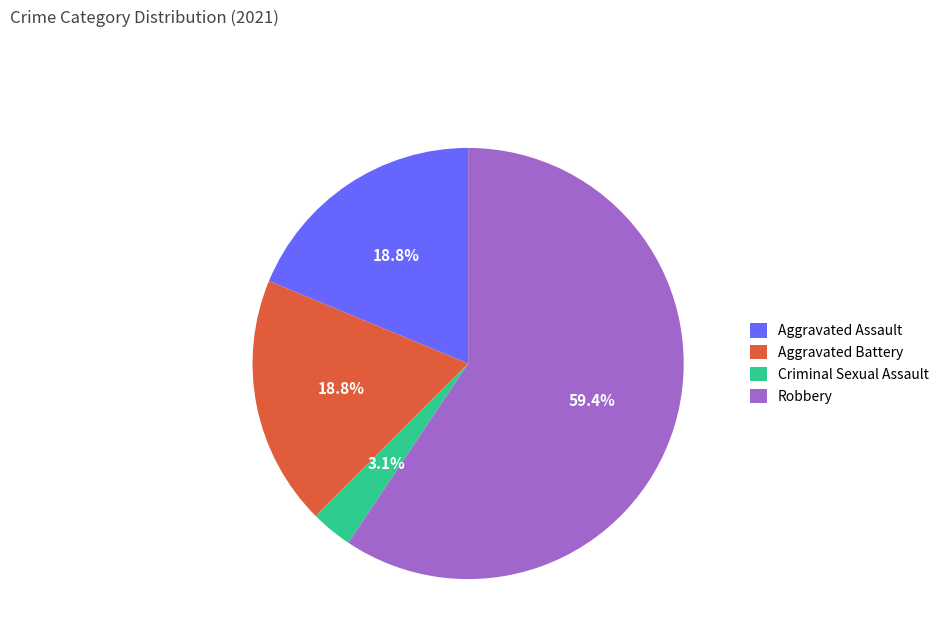

Is the sum of Aggravated Assault and Aggravated Battery greater than half?

No